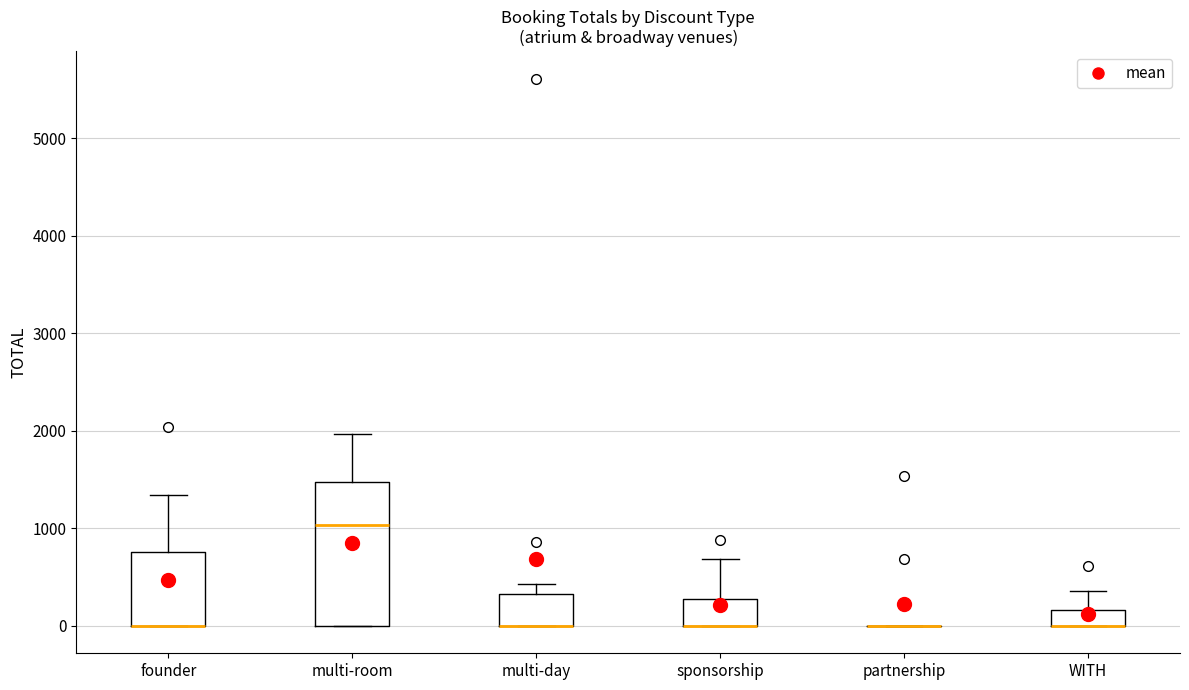

Comparing the boxes themselves (not the whiskers), which one is the tallest?

multi-room